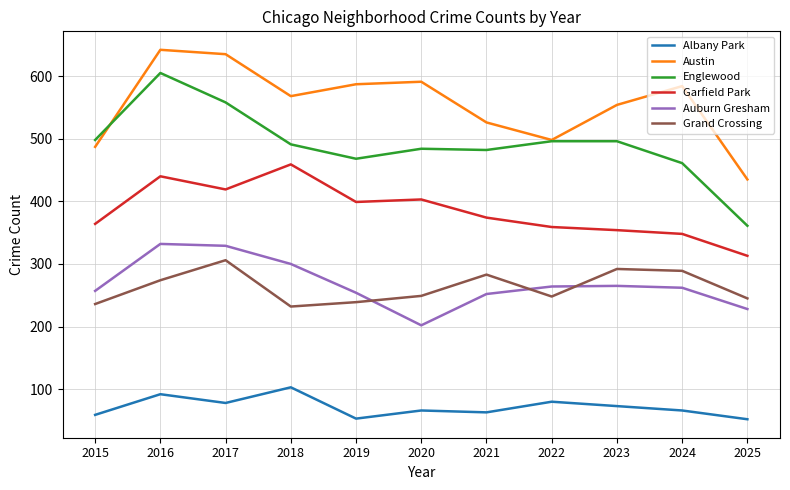

The value of Englewood at 2016 is 279. True or false?

False